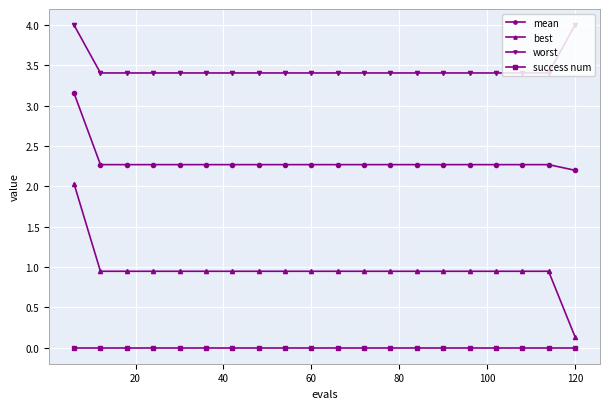

Rank the series by their maximum value, from highest to lowest.

worst, mean, best, success num